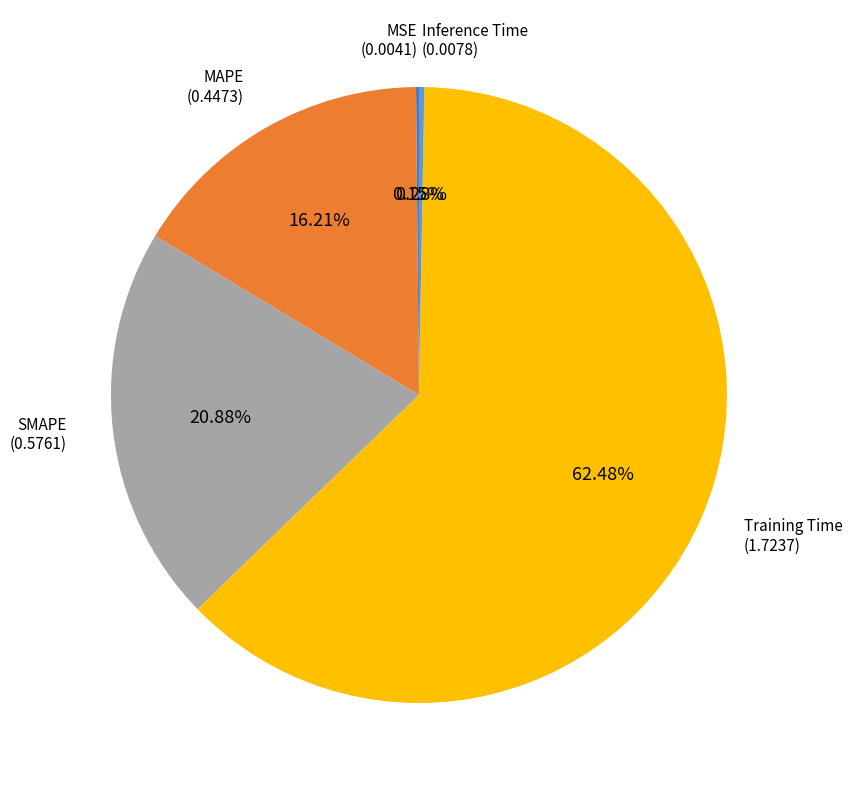

Approximately how many times larger is the value at MAPE compared to Training Time?

0.3